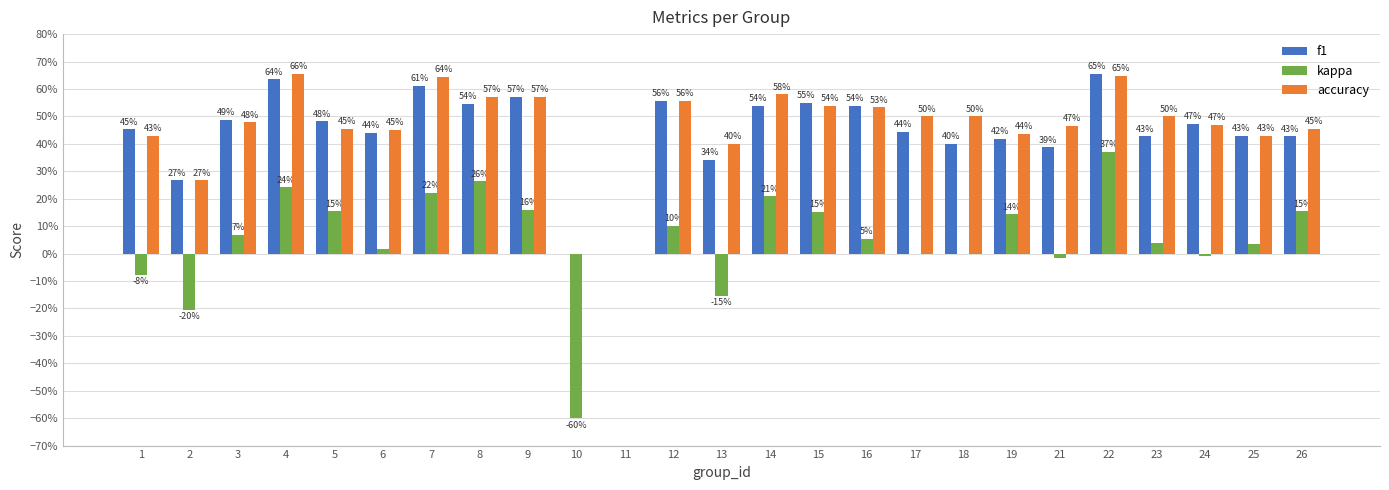

Which series has the widest spread of values?

kappa